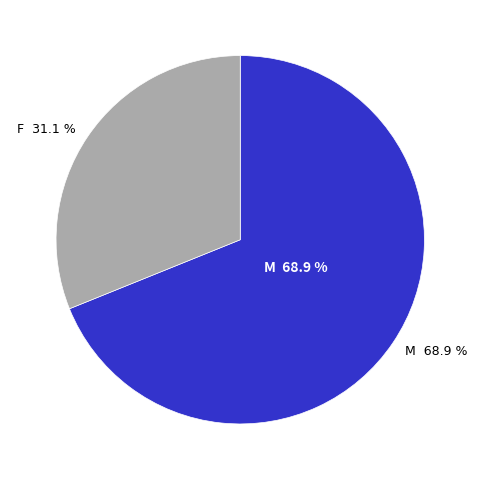

To the nearest percent, what percentage of the pie is F?

31%